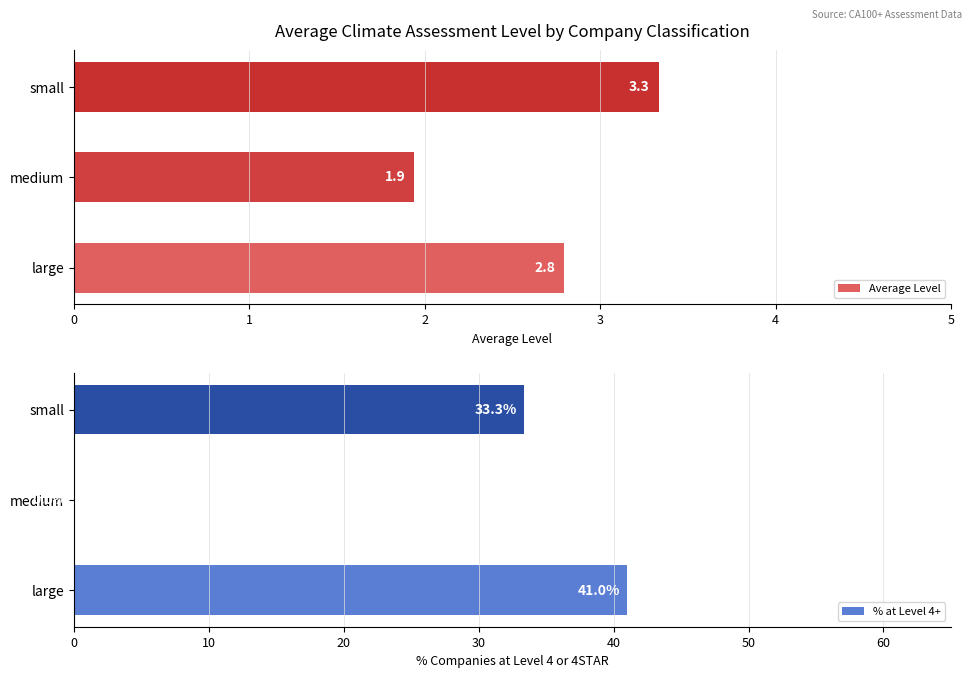

What is the difference between the Average Level values at small and large?

0.5